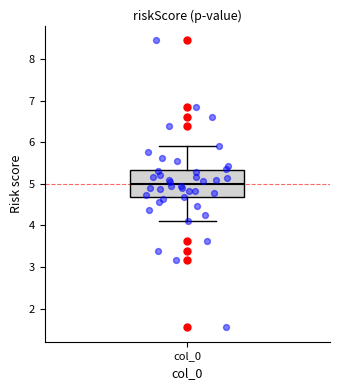

Read this box plot against the y-axis: the position of the median line, the range covered by the box, and the ends of both whiskers. The values are not printed on the chart, so give them approximately, as read against the axis.

median 5.0, box 4.7 to 5.3, whiskers 4.1 to 5.9